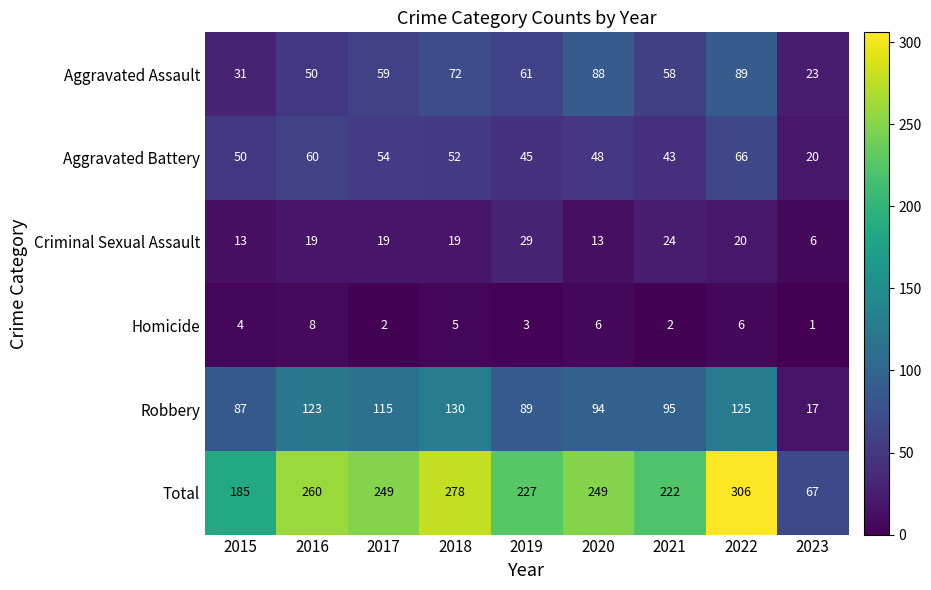

What is the difference between the maximum and minimum values in the Criminal Sexual Assault series?

23